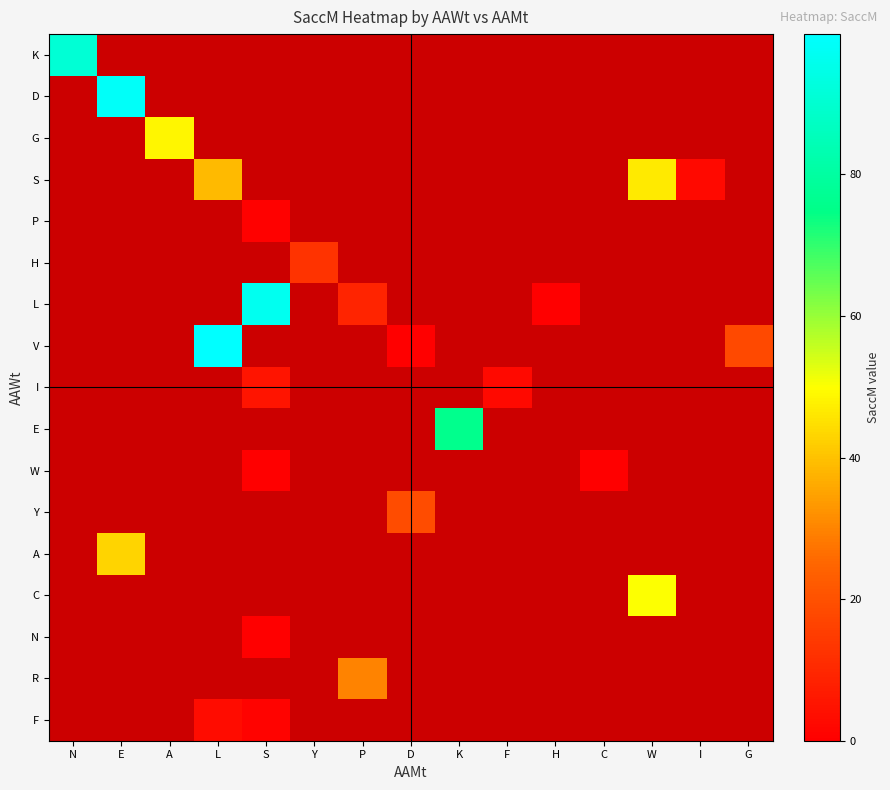

Which has a higher value, P or H?

H